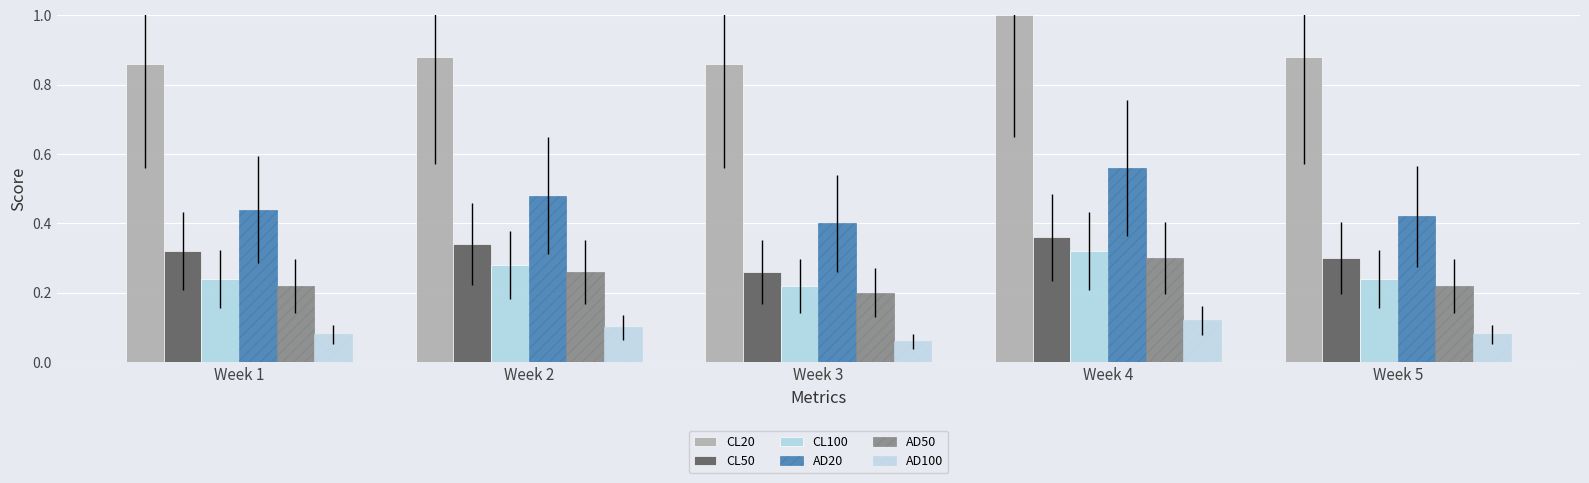

Reading left to right, what are all the values shown in this chart?

CL20: 0.9	0.9	0.9	1.0	0.9
CL50: 0.3	0.3	0.3	0.4	0.3
CL100: 0.2	0.3	0.2	0.3	0.2
AD20: 0.4	0.5	0.4	0.6	0.4
AD50: 0.2	0.3	0.2	0.3	0.2
AD100: 0.1	0.1	0.1	0.1	0.1